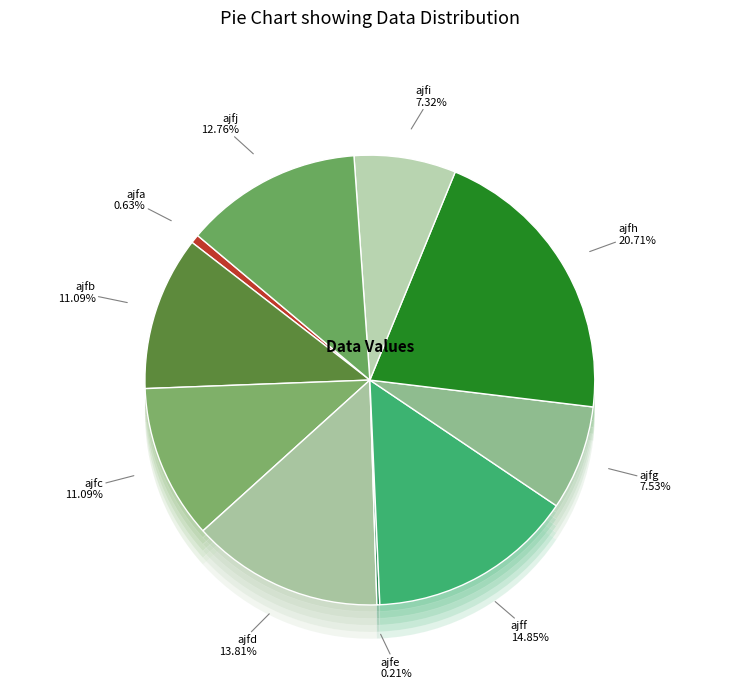

Is there a majority slice in this chart?

No